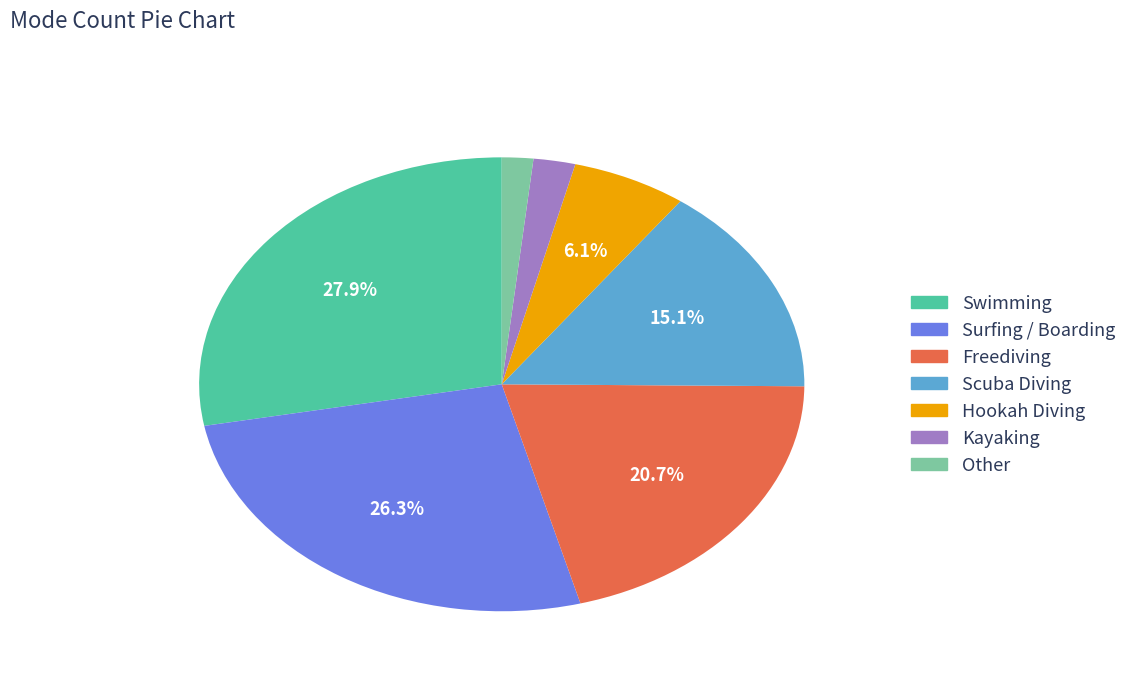

How many slices are in this pie chart?

7